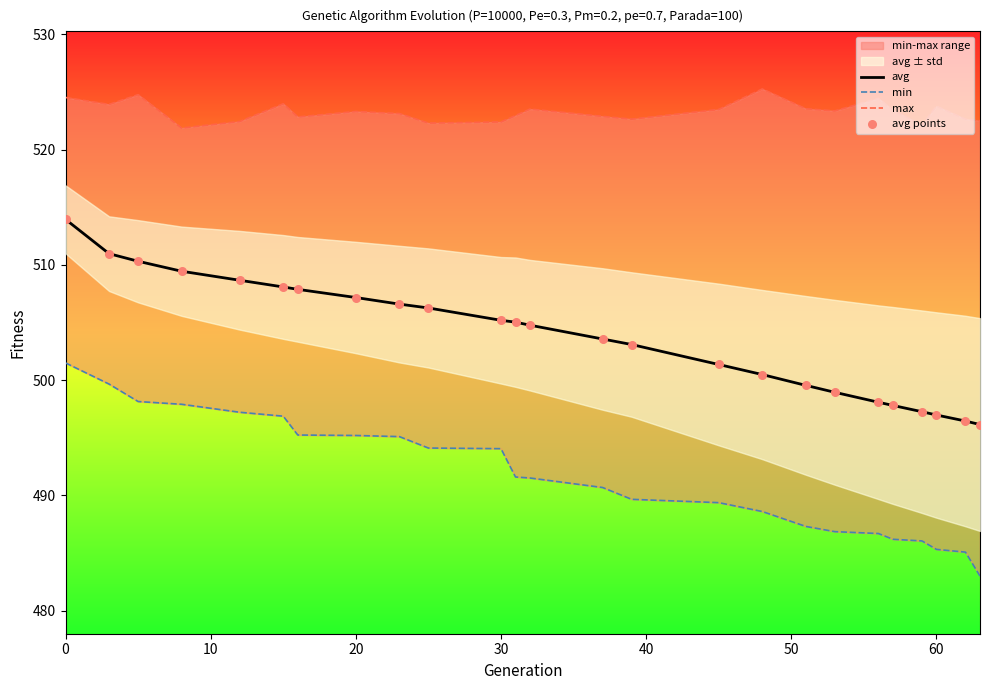

Which series has the largest total across all categories?

max